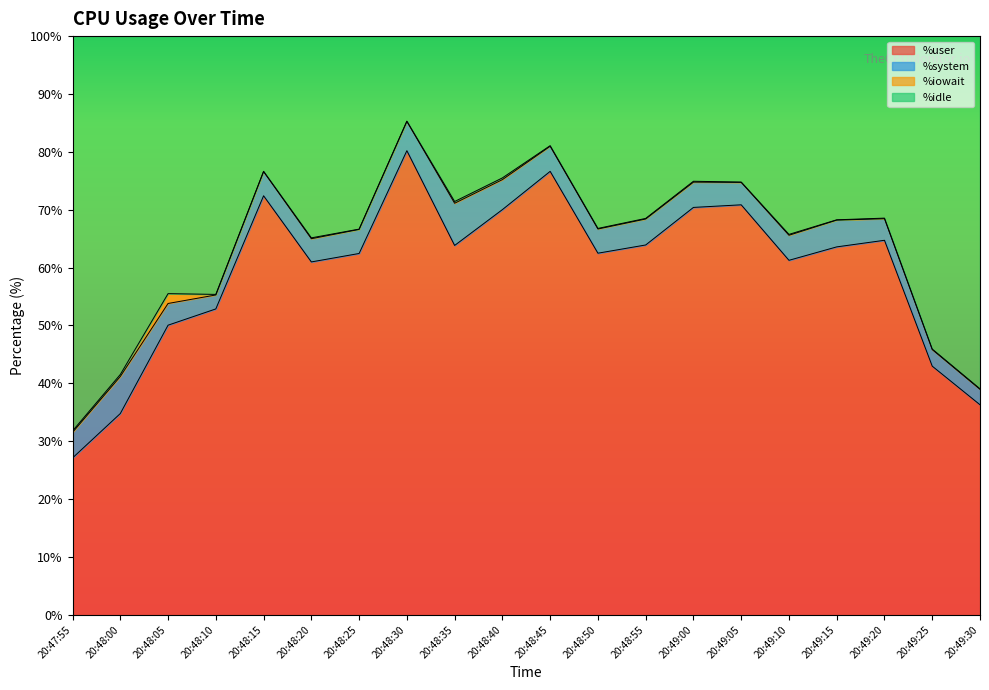

What is the difference between the maximum and minimum values in the %user series?

53.1